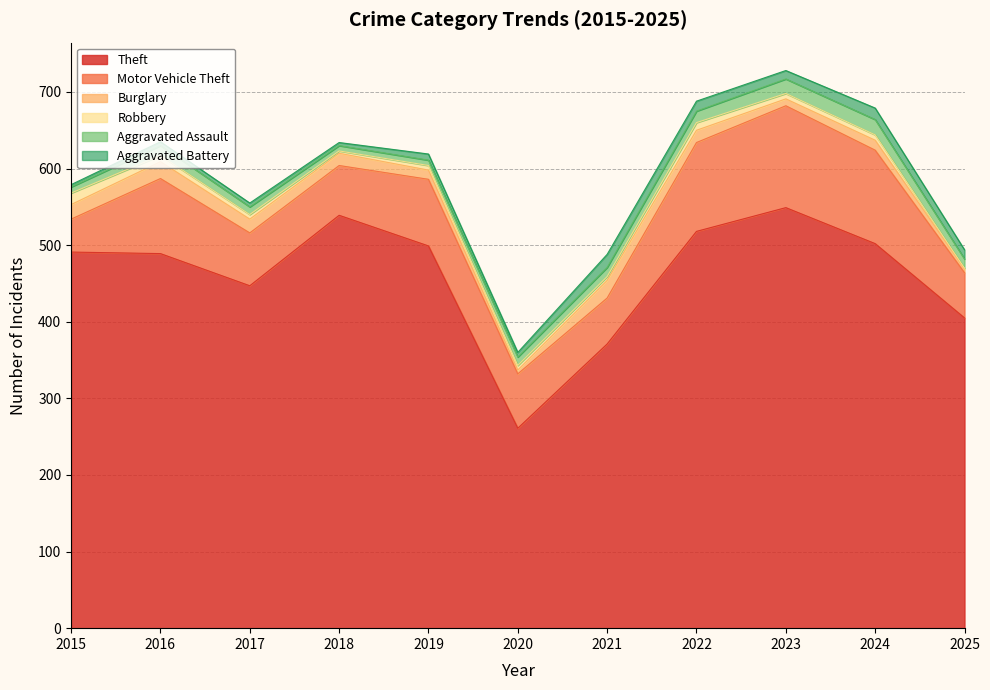

What is the difference between the Aggravated Assault values at 2017 and 2021?

2